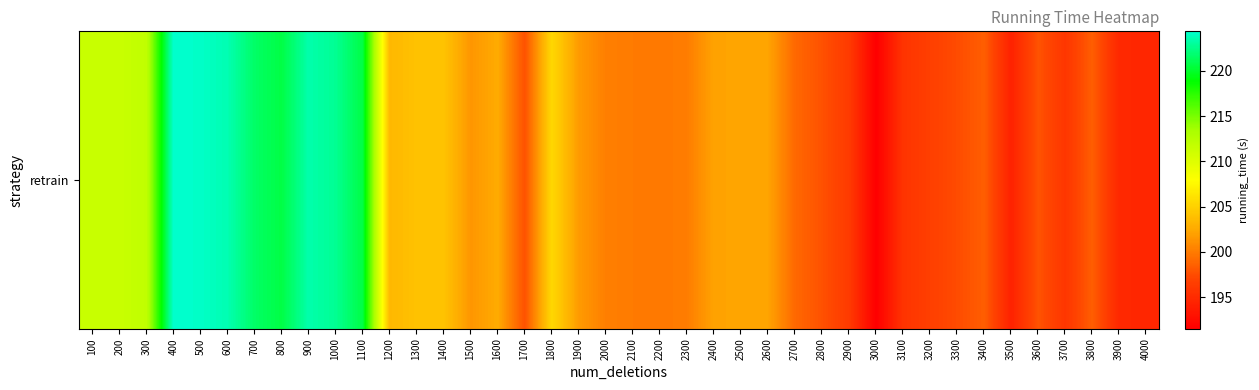

List the labels in order of value, smallest first.

3000, 3500, 4000, 3900, 3100, 3700, 2900, 3200, 3300, 2800, 1700, 3600, 3400, 3800, 2700, 2200, 2100, 2300, 2000, 1500, 1900, 2400, 2600, 2500, 1600, 1200, 1300, 1400, 1800, 200, 100, 300, 800, 1100, 700, 1000, 900, 600, 500, 400